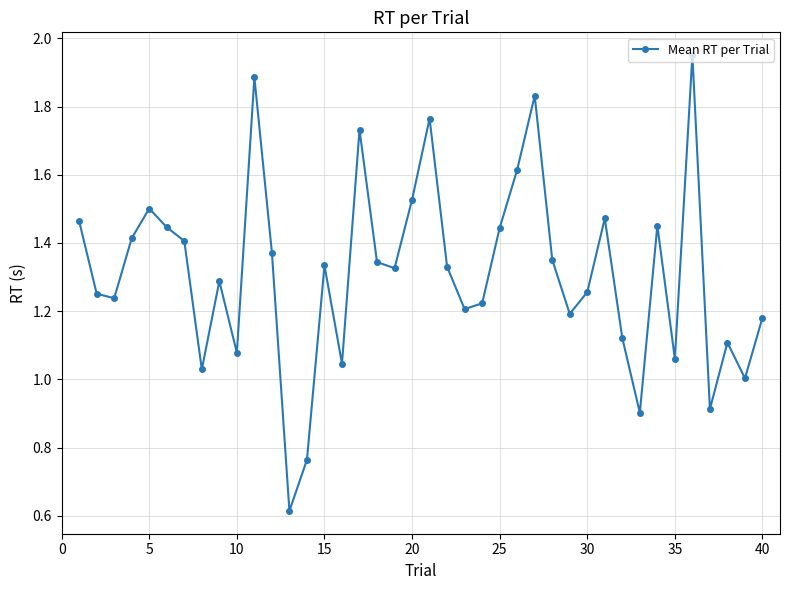

What is the sum of all values?

52.4